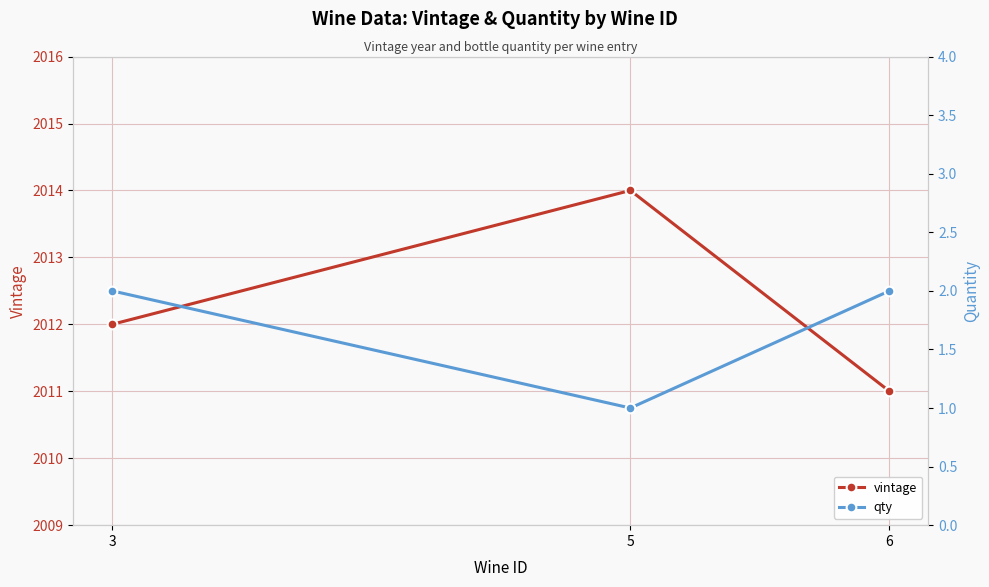

What are all the series names shown in the legend?

vintage, qty